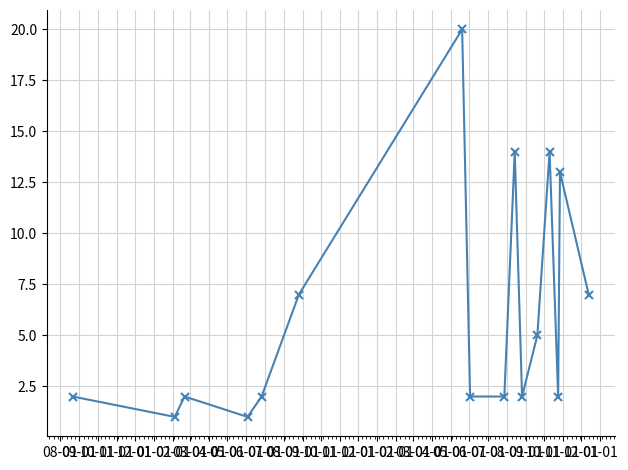

What is the difference between the maximum and minimum values?

19